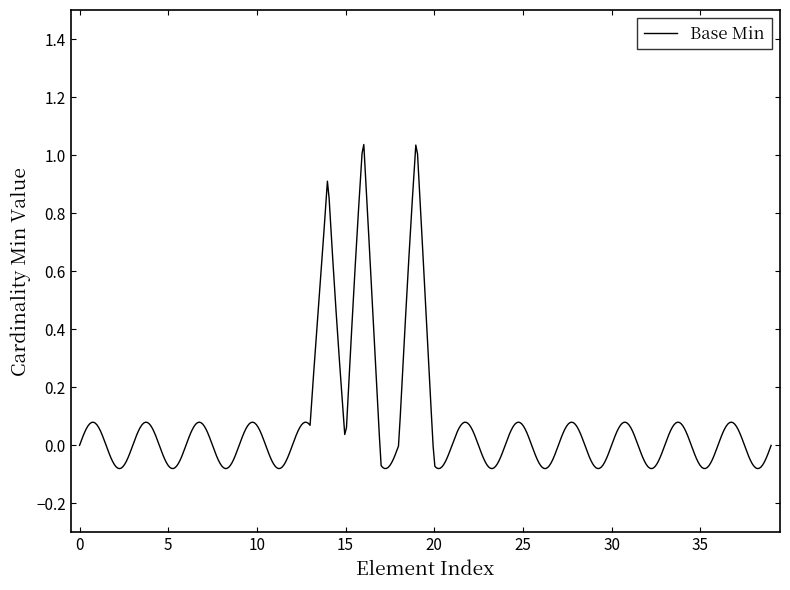

Is this an area chart (filled region under the line)?

No